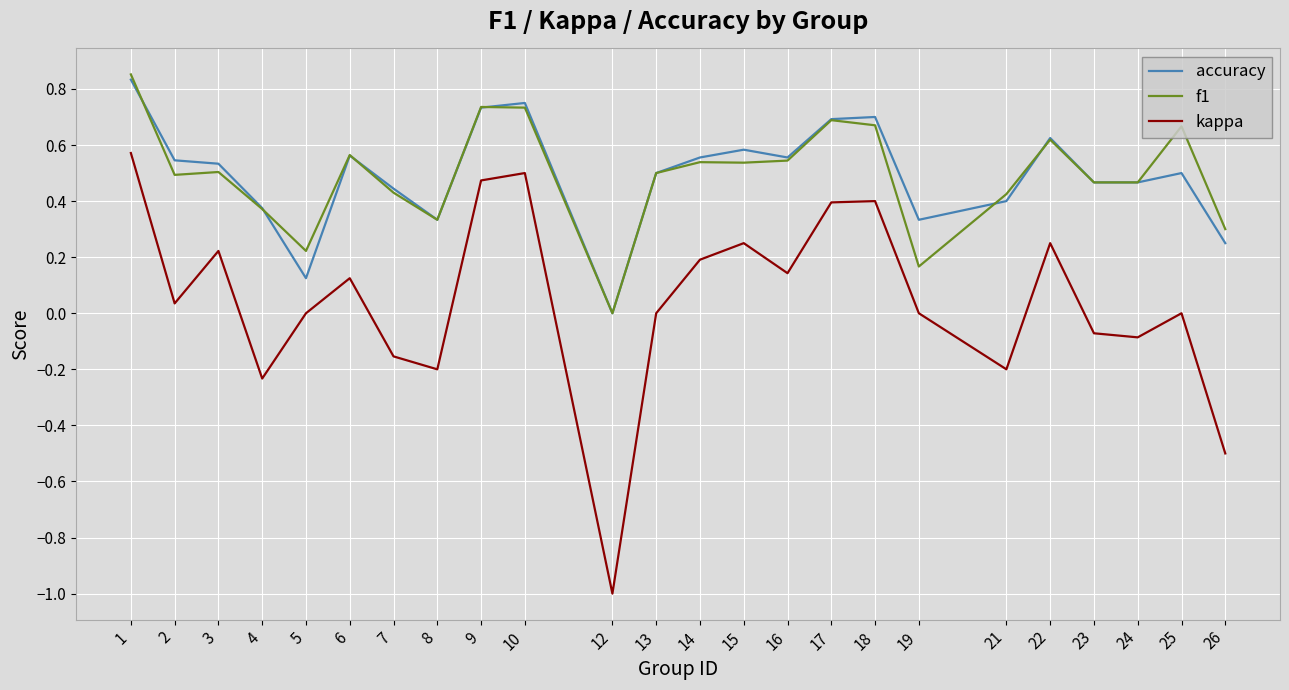

Is the value of kappa at 13 greater than the value of f1 at 25?

No